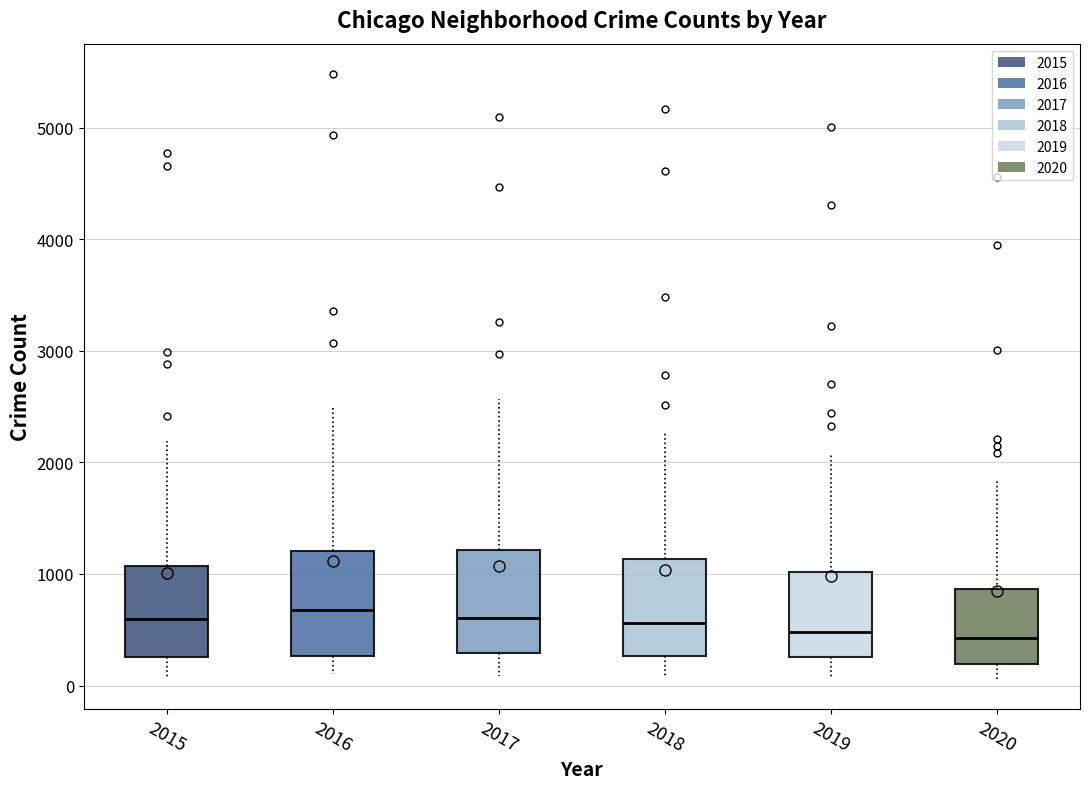

Reading left to right, read every box against the y-axis: the position of its median line, the range the box covers, and the ends of its whiskers. The values are not printed on the chart, so give them approximately, as read against the axis.

2015: median 600, box 300 to 1100, whiskers 100 to 2200
2016: median 700, box 300 to 1200, whiskers 100 to 2500
2017: median 600, box 300 to 1200, whiskers 100 to 2600
2018: median 600, box 300 to 1100, whiskers 100 to 2300
2019: median 500, box 300 to 1000, whiskers 100 to 2100
2020: median 400, box 200 to 900, whiskers 100 to 1800